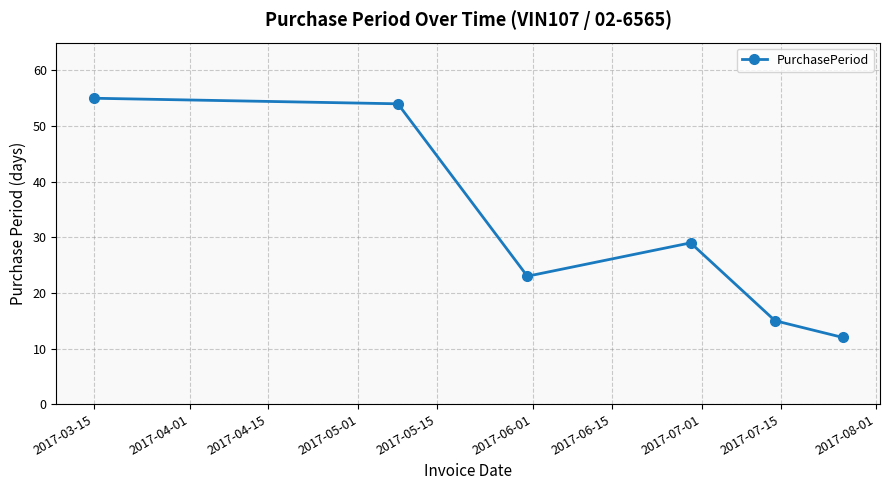

What is the greatest value displayed?

55